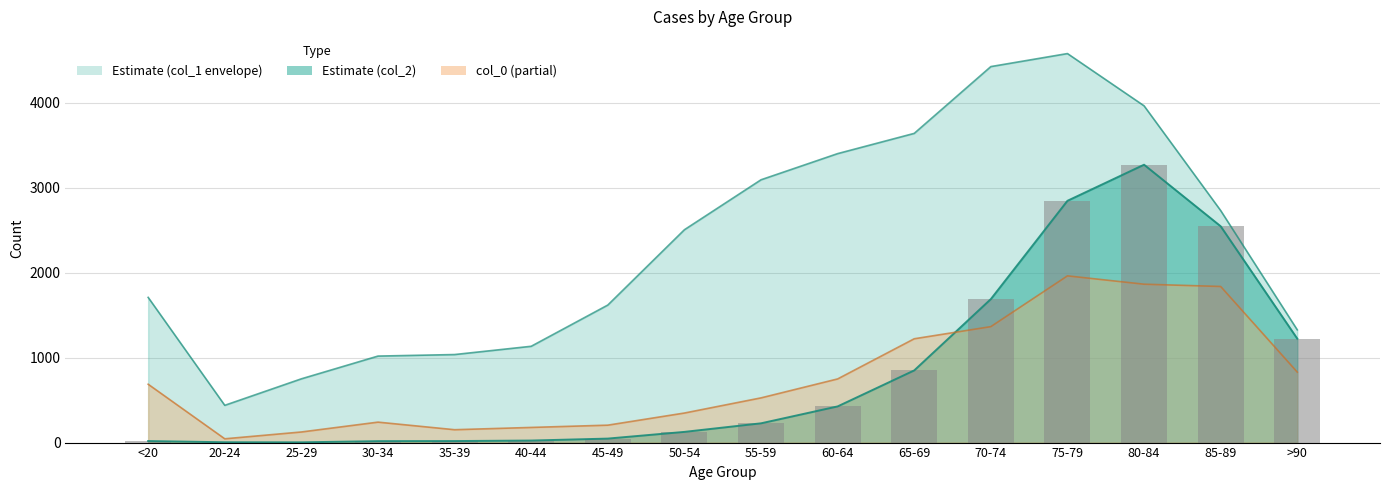

What is the label of the 16th bar from the left?

>90